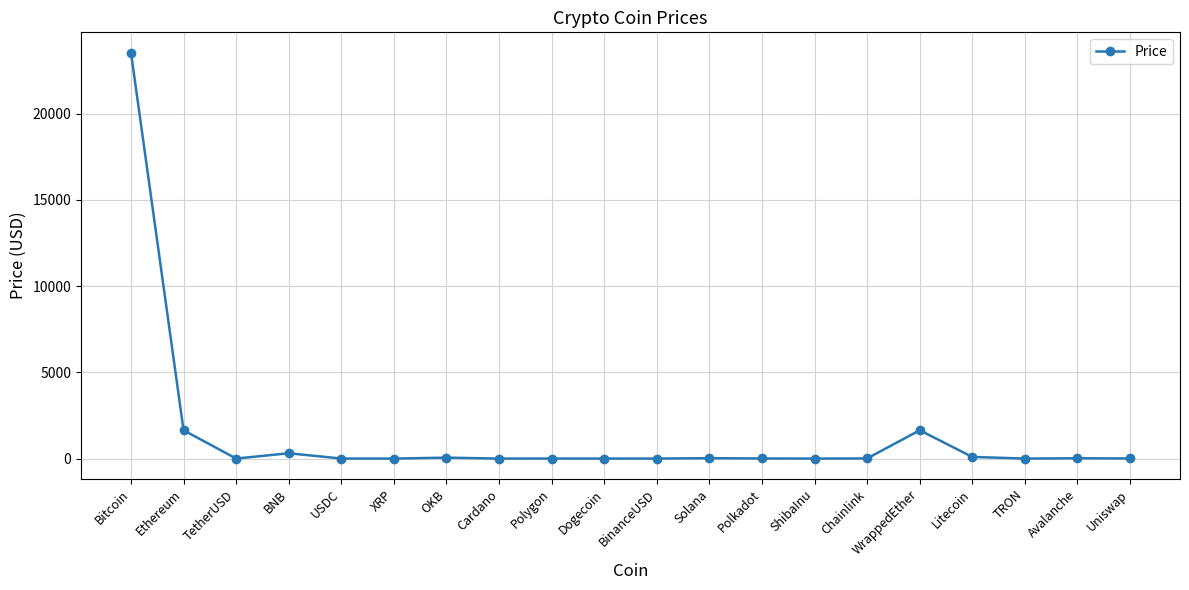

Is this an area chart (filled region under the line)?

No